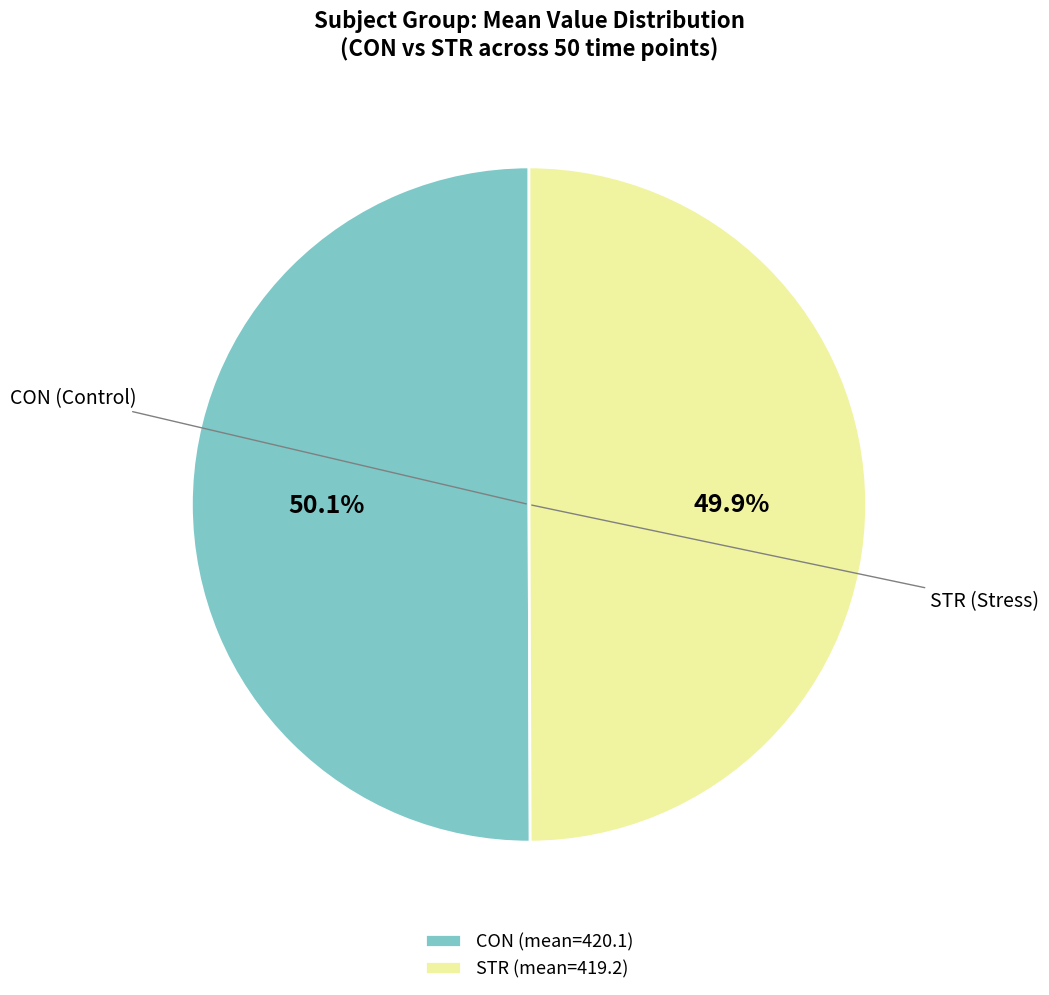

To the nearest percent, what is the difference between the largest and smallest slice percentages?

1%